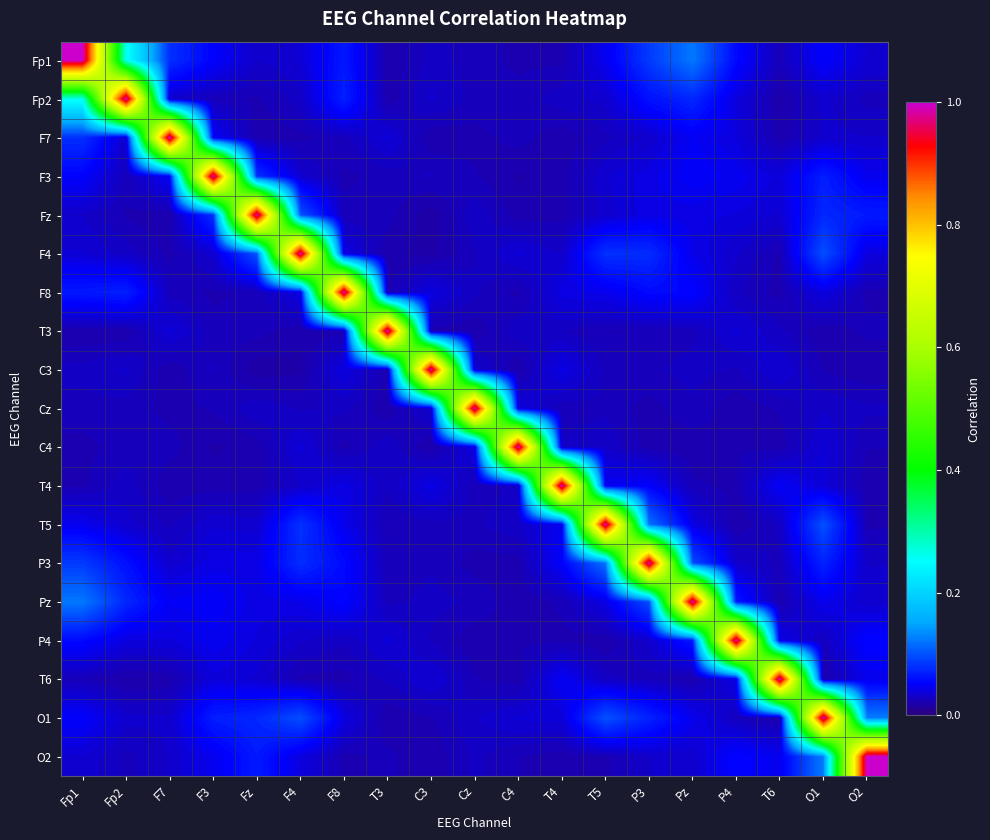

Which series has the largest total across all categories?

Fp1